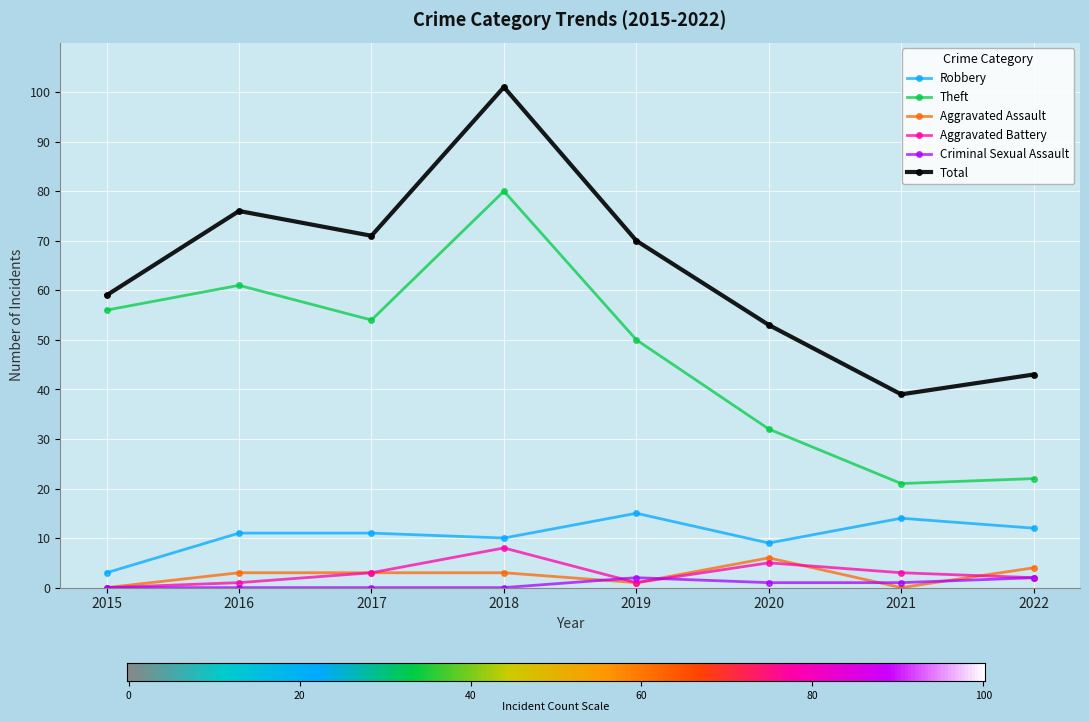

What is the value of the Robbery point at the 8th from the left?

12